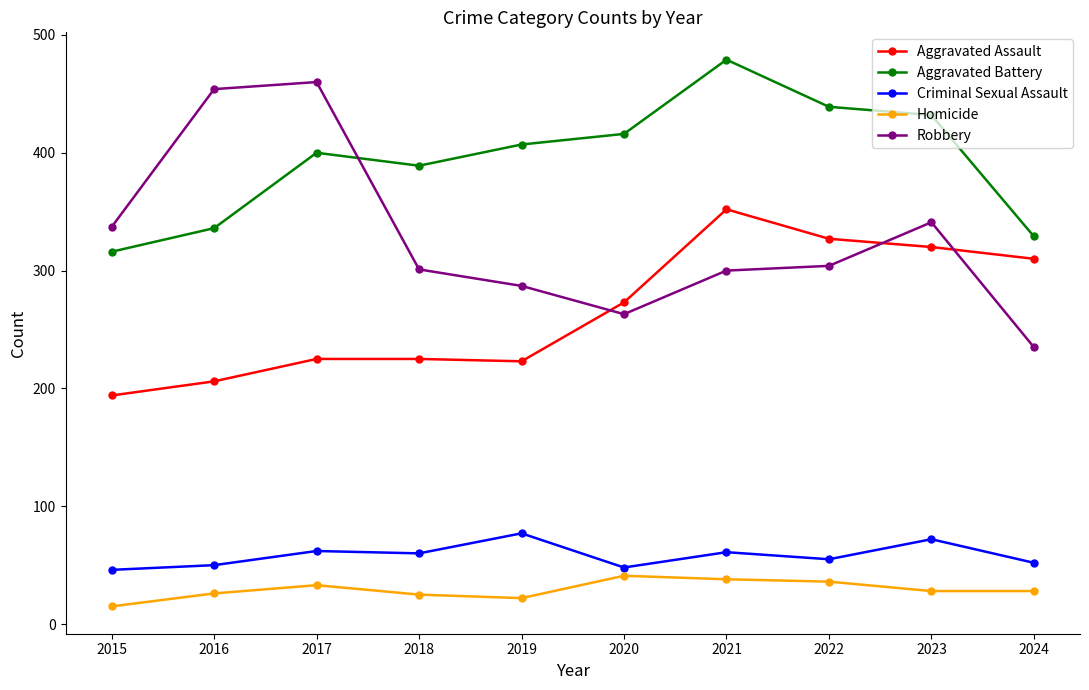

At 2018, list the series in order from largest to smallest.

Aggravated Battery, Robbery, Aggravated Assault, Criminal Sexual Assault, Homicide